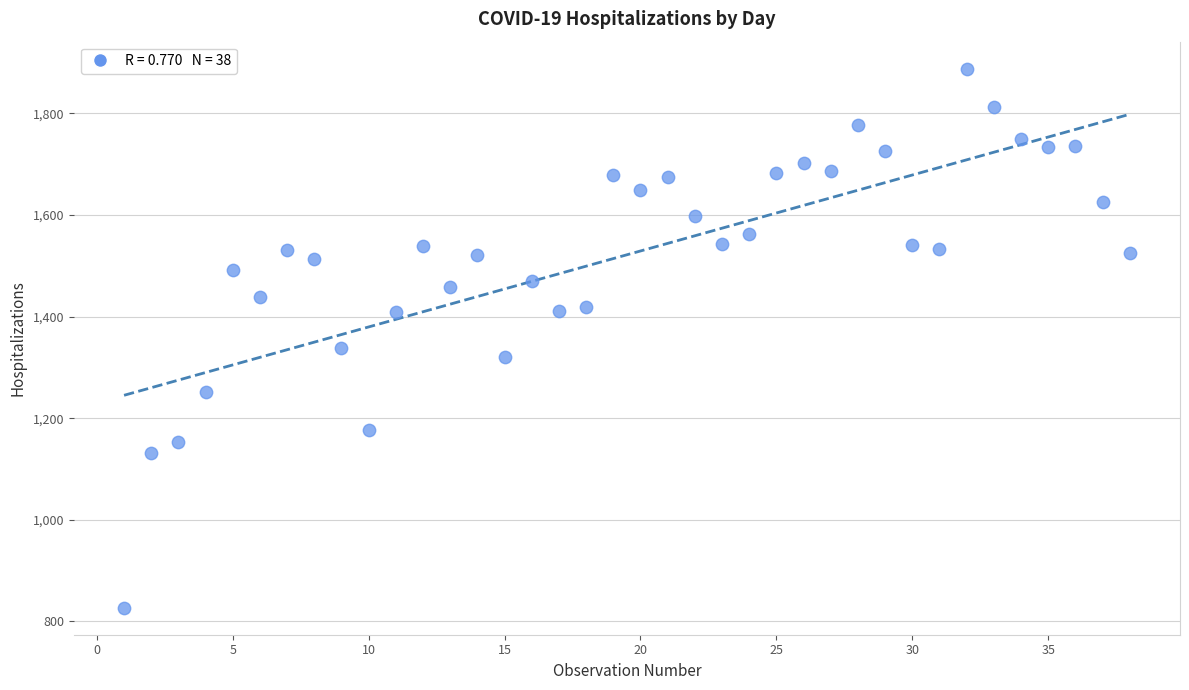

What is the range of Y values (max minus min)?

1061